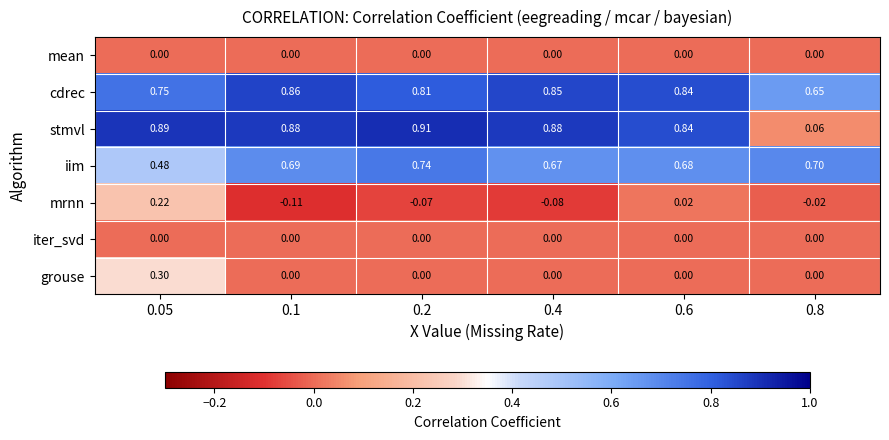

Is the value of mrnn at 0.2 greater than the value of iim at 0.4?

No